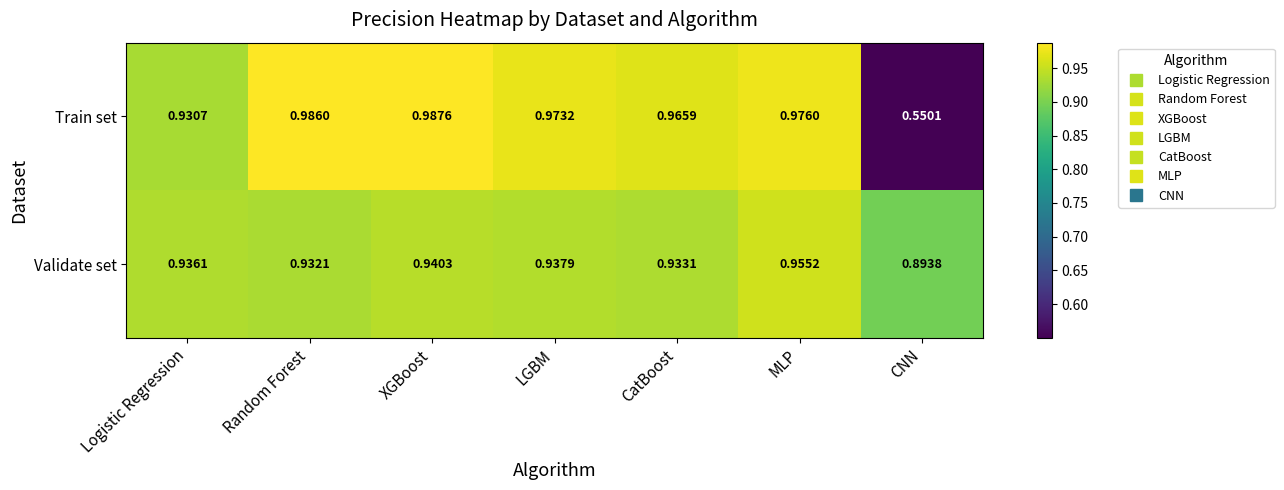

At which label does Train set reach its minimum?

CNN